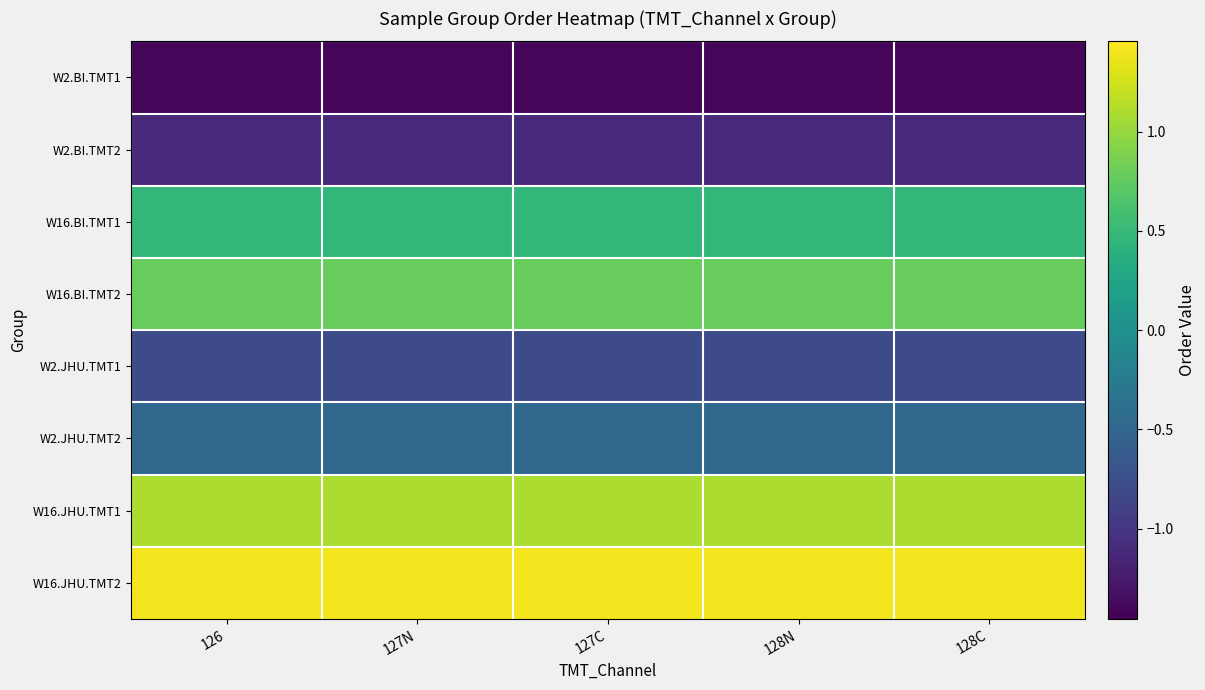

Reading right to left, list all the values displayed in this chart.

W2.BI.TMT1: 128C=-1.4	128N=-1.4	127C=-1.4	127N=-1.4	126=-1.4
W2.BI.TMT2: 128C=-1.1	128N=-1.1	127C=-1.1	127N=-1.1	126=-1.1
W16.BI.TMT1: 128C=0.5	128N=0.5	127C=0.5	127N=0.5	126=0.5
W16.BI.TMT2: 128C=0.8	128N=0.8	127C=0.8	127N=0.8	126=0.8
W2.JHU.TMT1: 128C=-0.8	128N=-0.8	127C=-0.8	127N=-0.8	126=-0.8
W2.JHU.TMT2: 128C=-0.5	128N=-0.5	127C=-0.5	127N=-0.5	126=-0.5
W16.JHU.TMT1: 128C=1.1	128N=1.1	127C=1.1	127N=1.1	126=1.1
W16.JHU.TMT2: 128C=1.4	128N=1.4	127C=1.4	127N=1.4	126=1.4